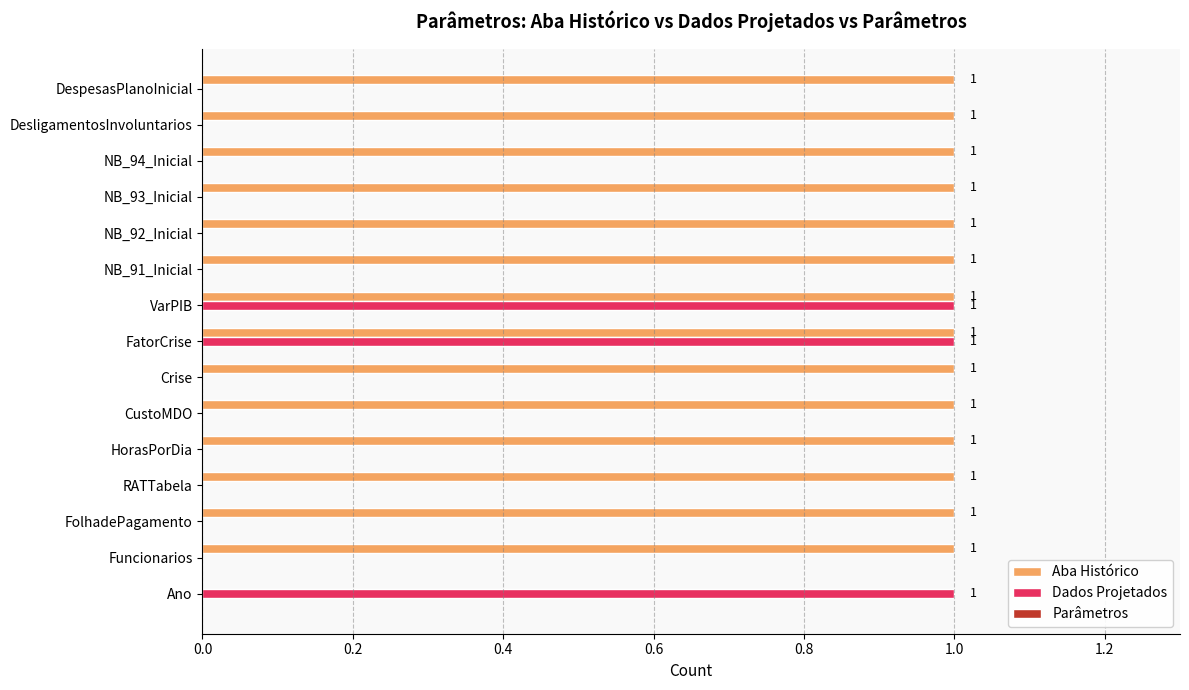

How many values in Aba Histórico are above zero?

14